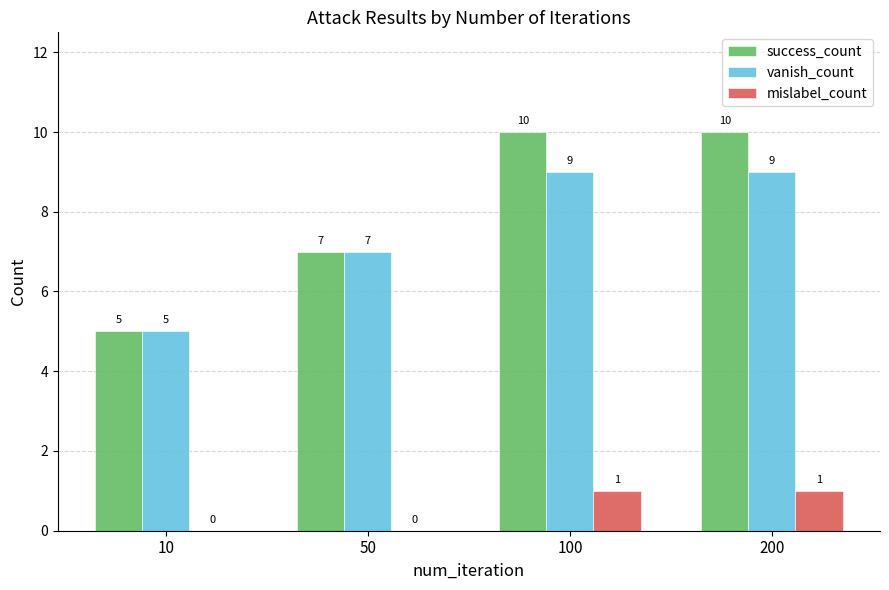

What is the highest value of the success_count series?

10